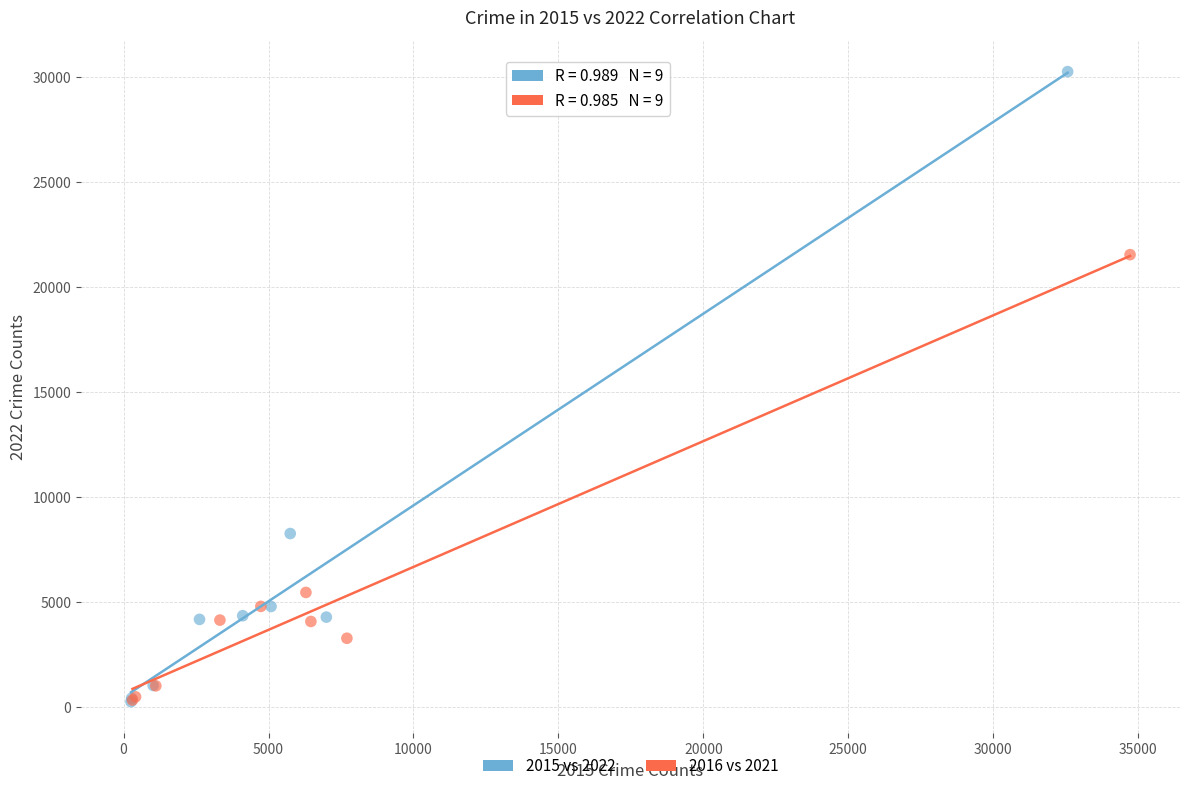

Which series has the largest Y range (max minus min)?

2015 vs 2022